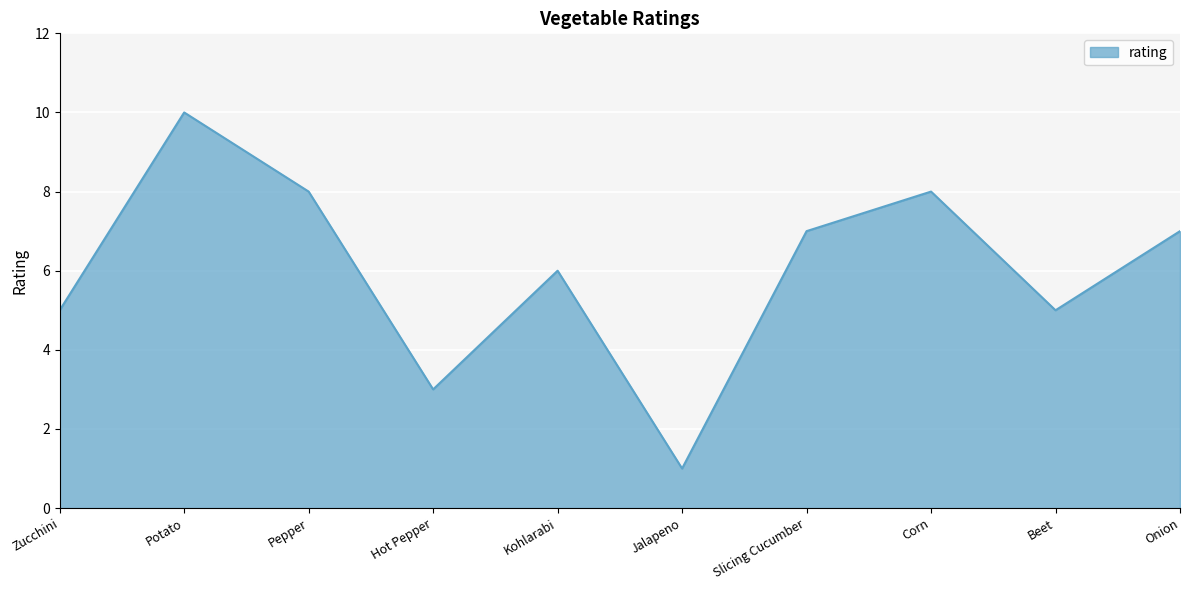

What position from the right is Beet?

2